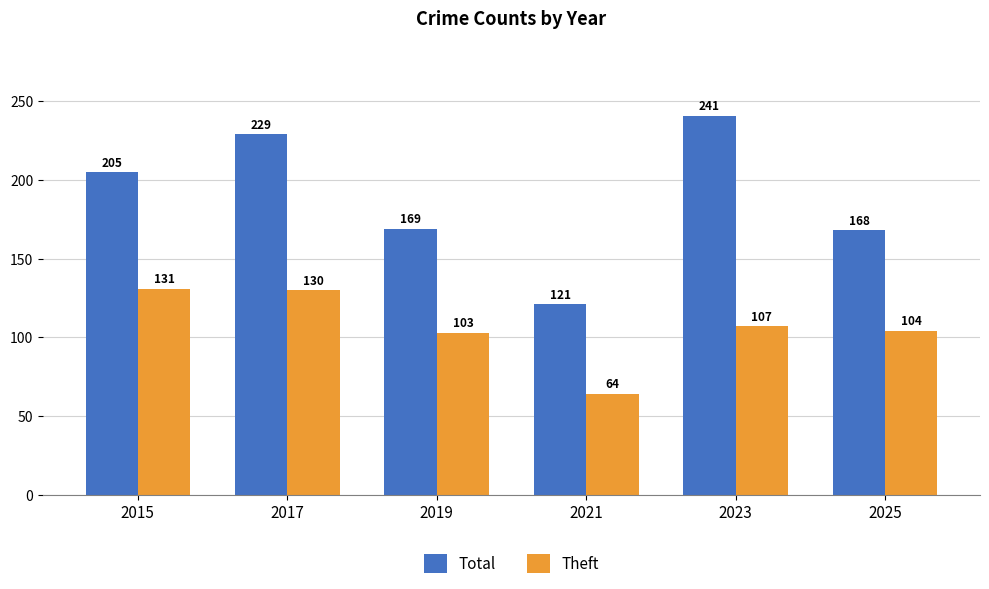

What is the difference between the maximum and minimum values in the Theft series?

67